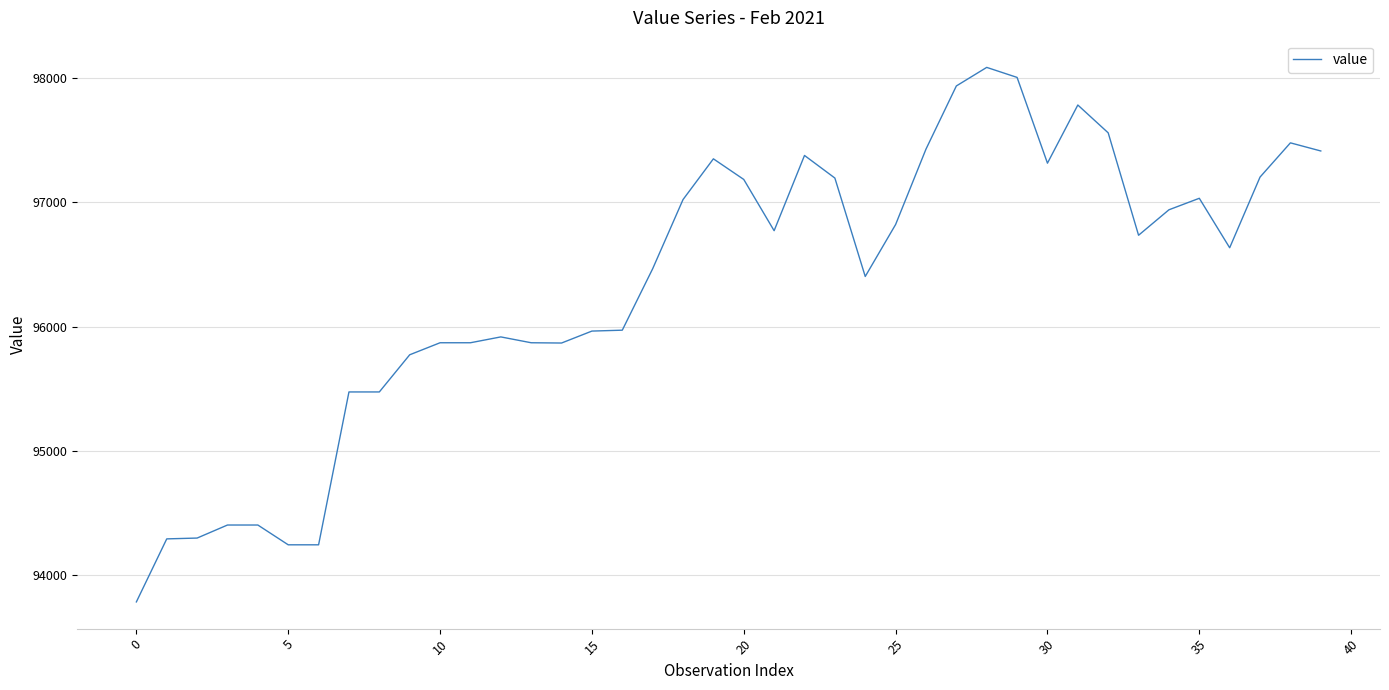

What is the maximum value shown in the chart?

98086.8